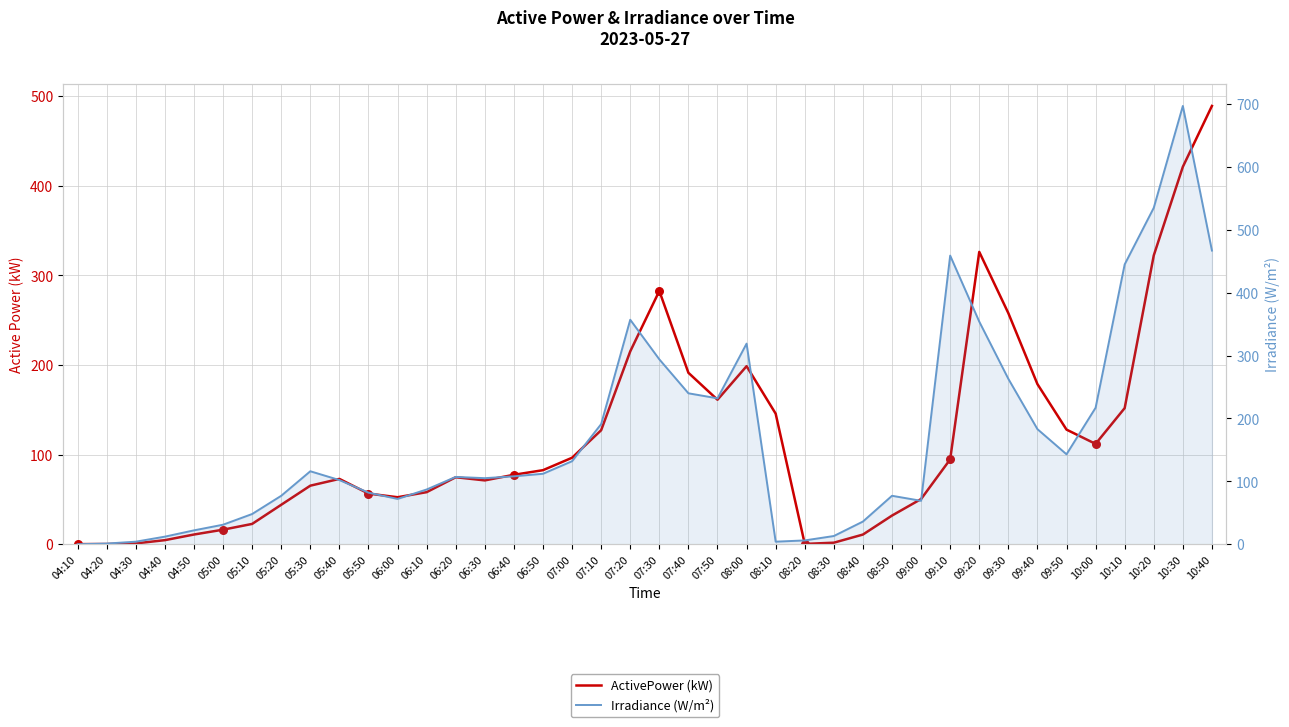

Which series reaches the minimum Y coordinate?

Irradiance (W/m²)